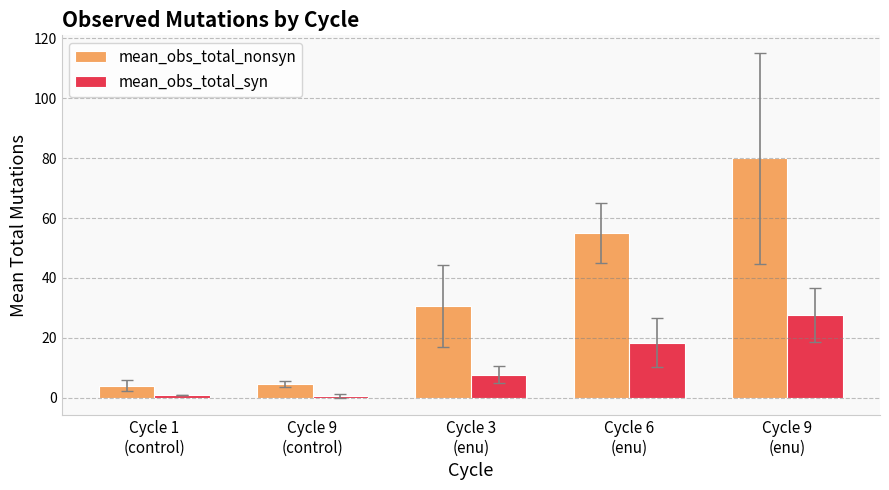

What is the total value across all series at Cycle 3
(enu)?

38.3